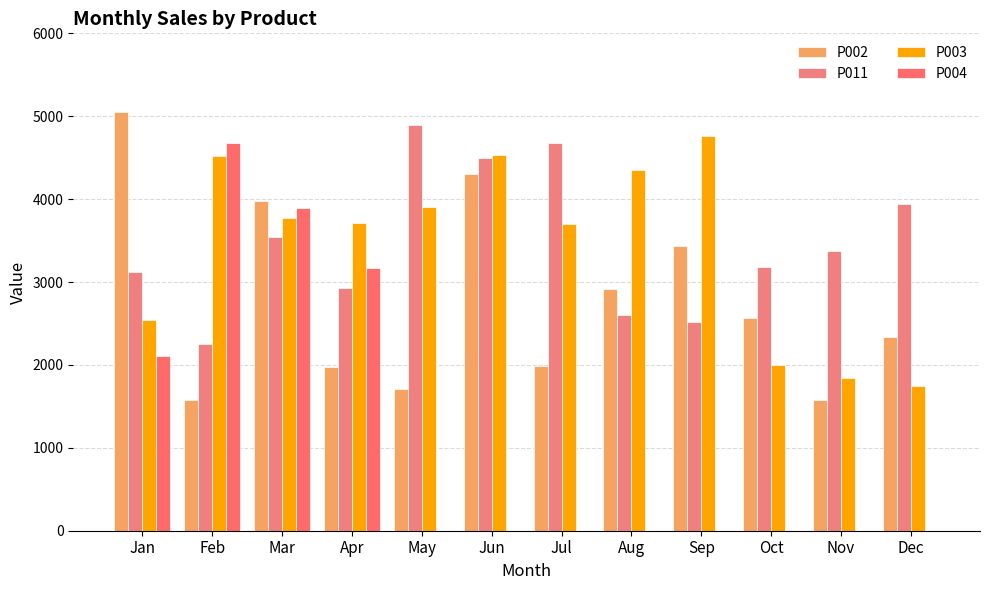

How many groups of bars are there?

12